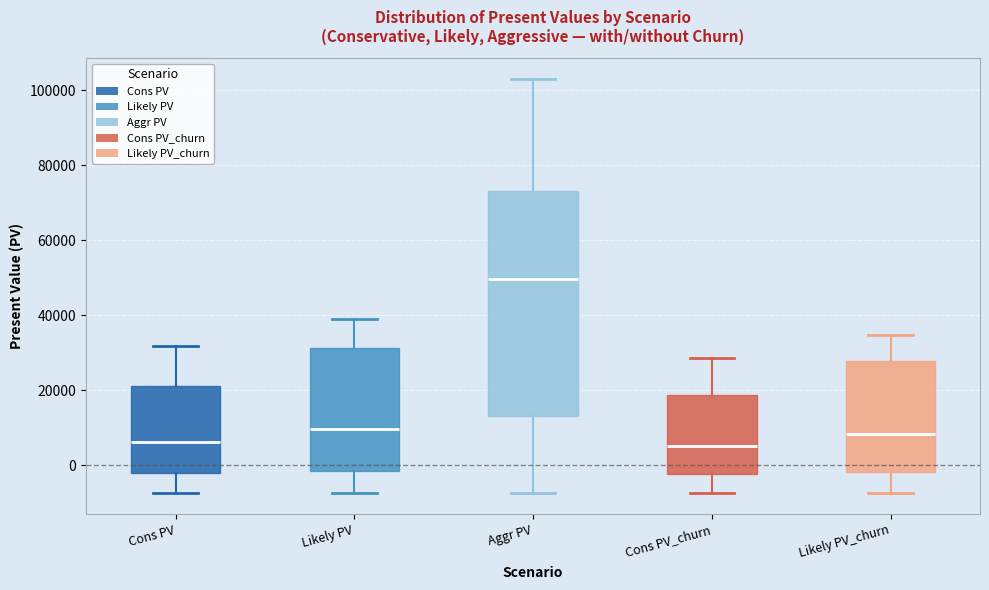

Which box has the highest median line?

Aggr PV